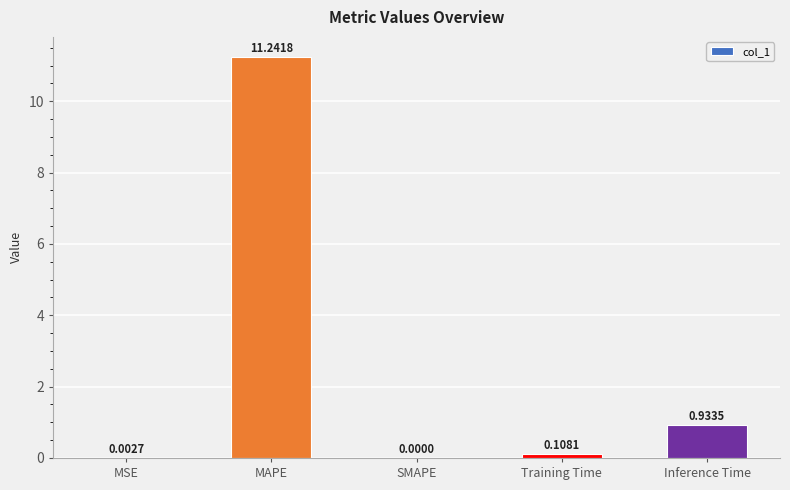

At which label is the value closest to 5?

Inference Time